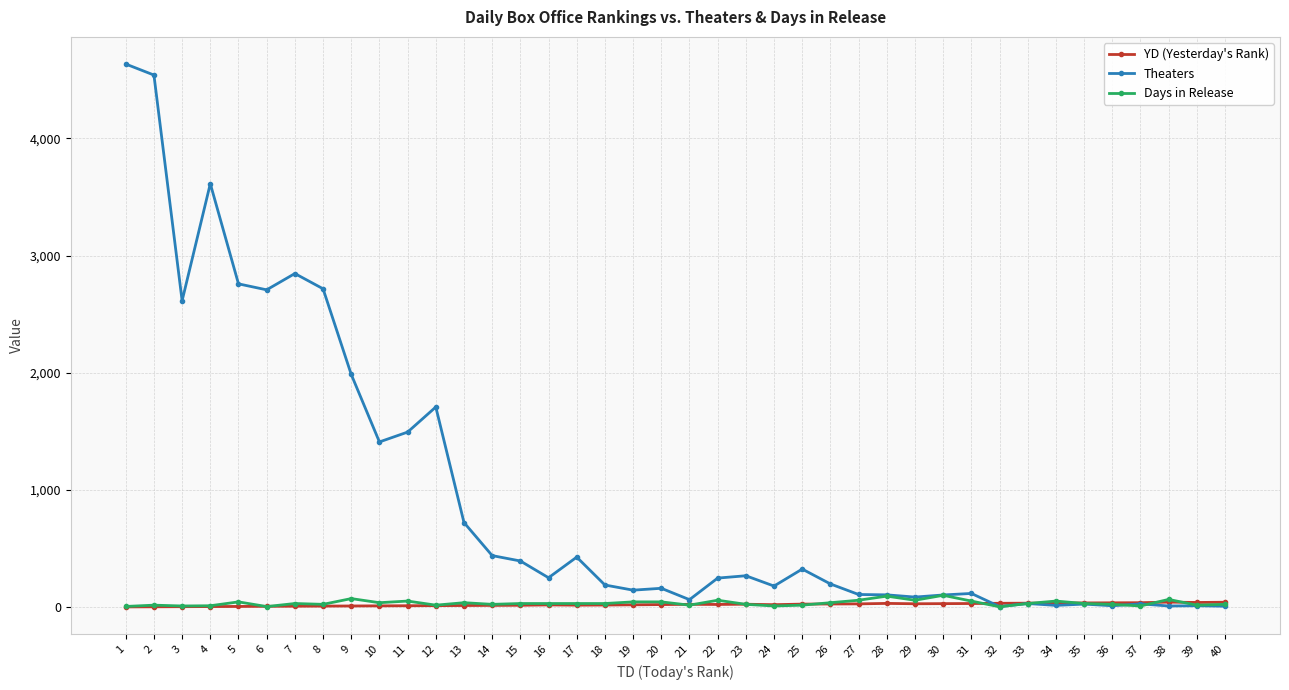

How many series are shown in this chart?

3